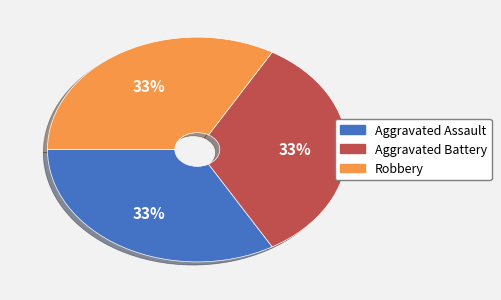

Count the number of slices in the pie.

3